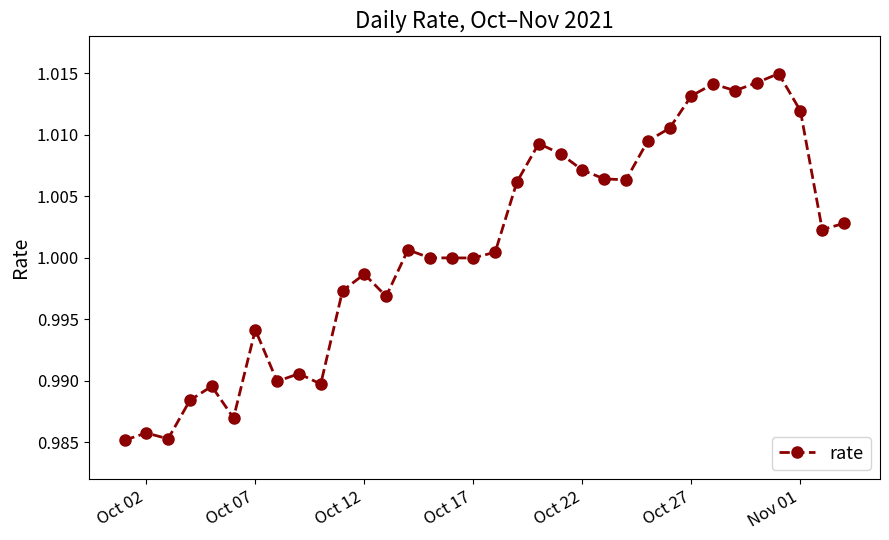

How many lines are shown in the chart?

1